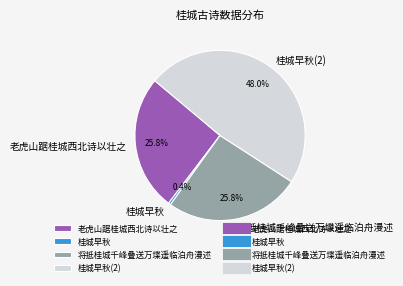

What portion of the pie excludes 桂城早秋?

99.6%